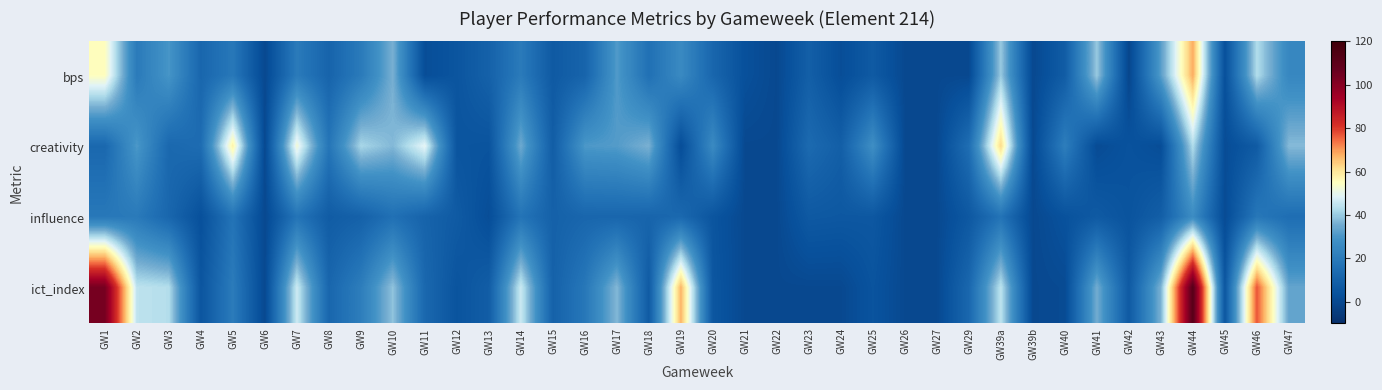

Reading left to right, what are all the values shown in this chart?

bps: GW1=55.0	GW2=20.0	GW3=30.0	GW4=12.0	GW5=19.0	GW6=0.0	GW7=20.0	GW8=11.0	GW9=20.0	GW10=36.0	GW11=2.0	GW12=5.0	GW13=10.0	GW14=20.0	GW15=7.0	GW16=11.0	GW17=31.0	GW18=16.0	GW19=26.0	GW20=12.0	GW21=3.0	GW22=0.0	GW23=9.0	GW24=2.0	GW25=7.0	GW26=0.0	GW27=0.0	GW29=0.0	GW39a=40.0	GW39b=0.0	GW40=8.0	GW41=40.0	GW42=-1.0	GW43=32.0	GW44=68.0	GW45=3.0	GW46=43.0	GW47=25.0
creativity: GW1=12.7	GW2=30.6	GW3=12.8	GW4=14.5	GW5=57.8	GW6=0.0	GW7=52.3	GW8=18.1	GW9=41.8	GW10=37.3	GW11=49.6	GW12=4.9	GW13=4.4	GW14=34.8	GW15=8.3	GW16=30.6	GW17=31.4	GW18=36.3	GW19=1.8	GW20=26.2	GW21=0.0	GW22=0.0	GW23=13.5	GW24=9.0	GW25=27.8	GW26=0.0	GW27=0.0	GW29=15.1	GW39a=62.1	GW39b=0.0	GW40=21.3	GW41=1.1	GW42=3.9	GW43=1.8	GW44=42.9	GW45=1.5	GW46=7.4	GW47=37.7
influence: GW1=19.0	GW2=19.7	GW3=12.1	GW4=3.0	GW5=17.3	GW6=0.0	GW7=17.5	GW8=7.9	GW9=9.9	GW10=15.9	GW11=10.8	GW12=7.2	GW13=1.9	GW14=17.4	GW15=9.9	GW16=11.9	GW17=12.0	GW18=11.3	GW19=12.9	GW20=5.0	GW21=0.0	GW22=0.0	GW23=6.6	GW24=6.1	GW25=6.0	GW26=0.0	GW27=0.0	GW29=6.2	GW39a=17.1	GW39b=0.0	GW40=3.7	GW41=7.0	GW42=4.4	GW43=8.8	GW44=27.0	GW45=1.1	GW46=18.7	GW47=14.9
ict_index: GW1=103.6	GW2=44.4	GW3=43.2	GW4=5.0	GW5=20.4	GW6=0.0	GW7=46.2	GW8=12.0	GW9=21.2	GW10=39.0	GW11=12.6	GW12=4.6	GW13=8.4	GW14=46.0	GW15=10.0	GW16=18.8	GW17=37.4	GW18=7.4	GW19=67.2	GW20=5.6	GW21=0.0	GW22=0.0	GW23=0.0	GW24=0.0	GW25=4.4	GW26=0.0	GW27=0.0	GW29=12.4	GW39a=44.4	GW39b=0.0	GW40=0.8	GW41=35.4	GW42=7.0	GW43=36.4	GW44=111.8	GW45=5.6	GW46=77.0	GW47=33.4